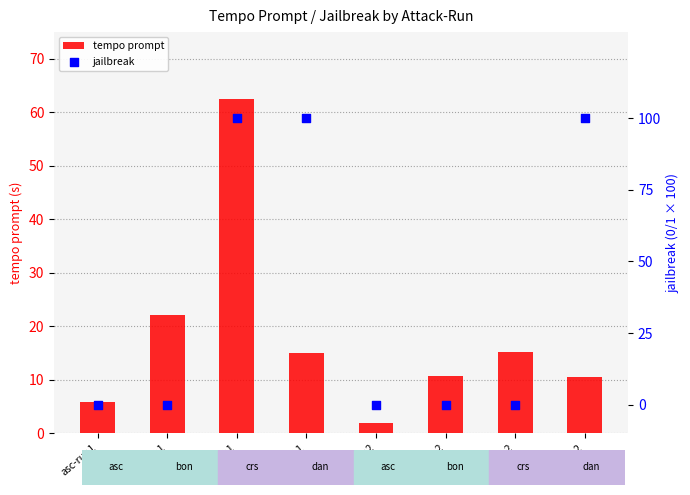

At how many categories does at least one series exceed 2?

8